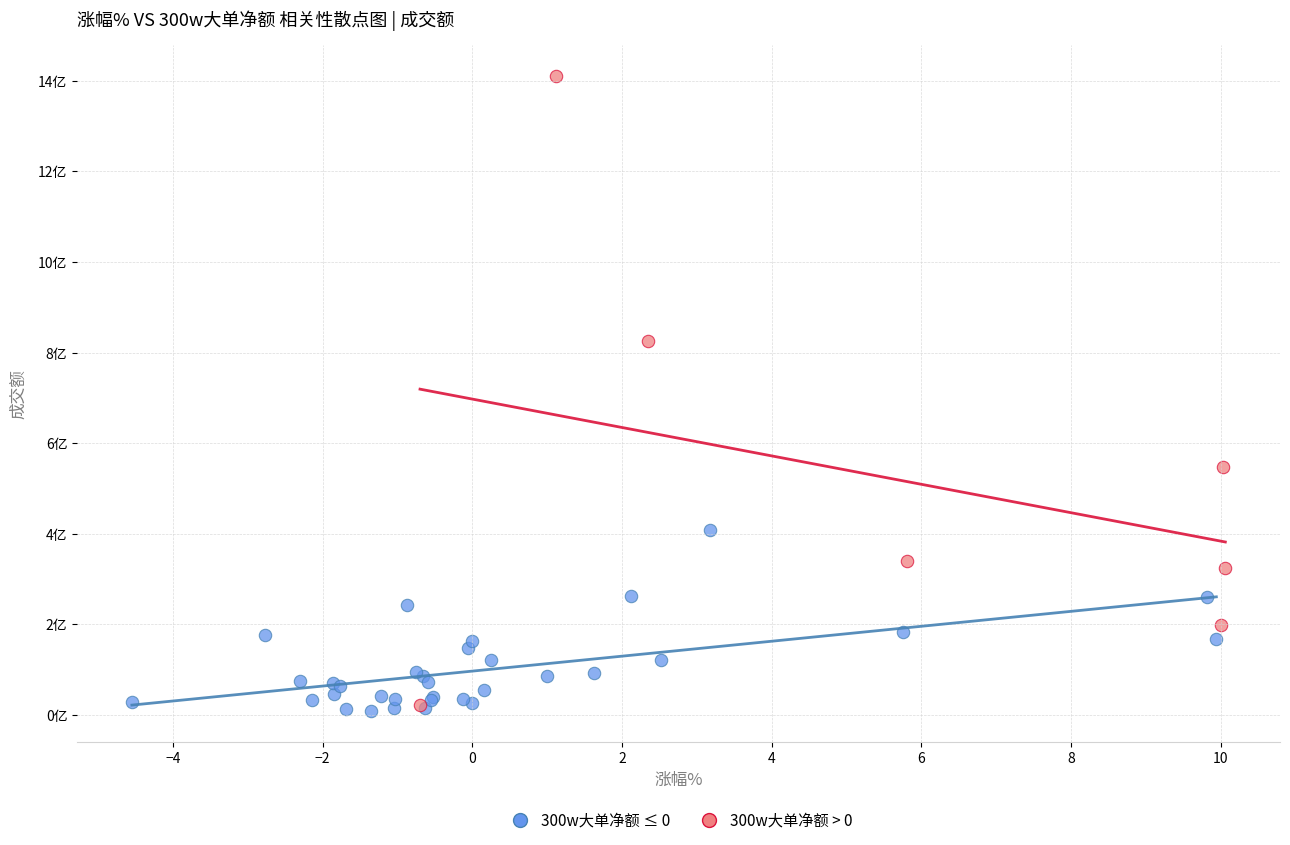

Which series contains the highest Y value?

300w大单净额 > 0